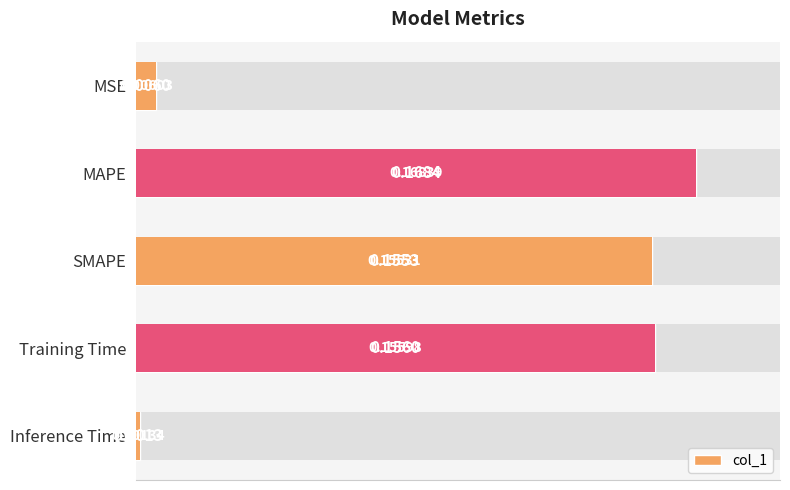

What is the average value?

0.1